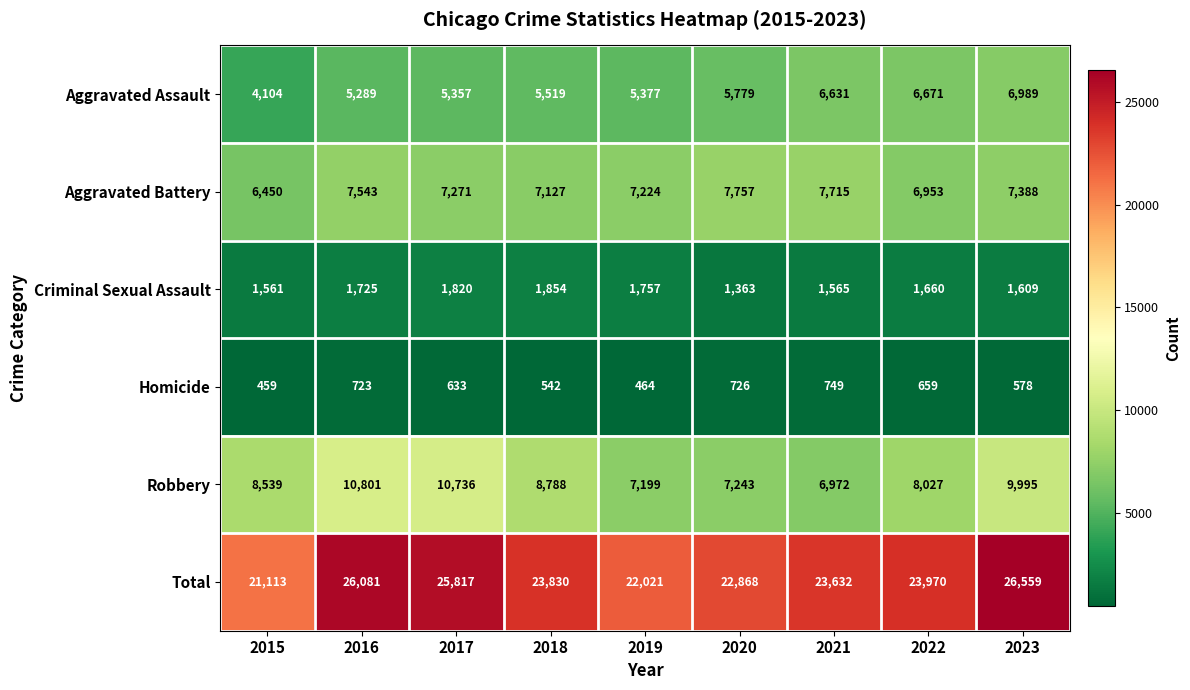

What is the total value across all series at 2019?

44042